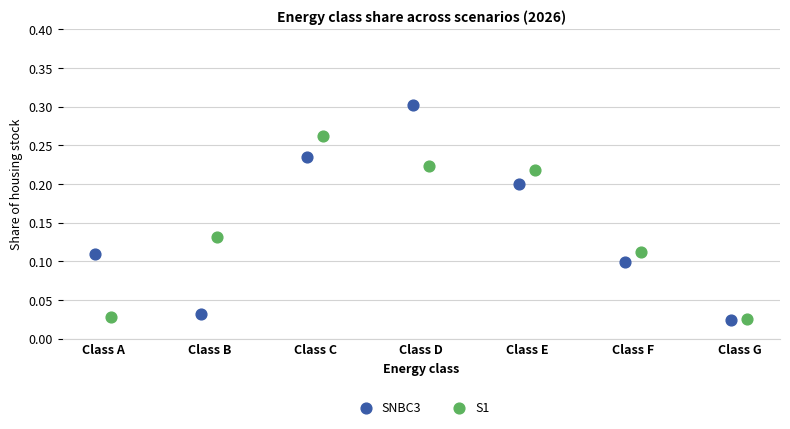

Which series contains the highest Y value?

SNBC3